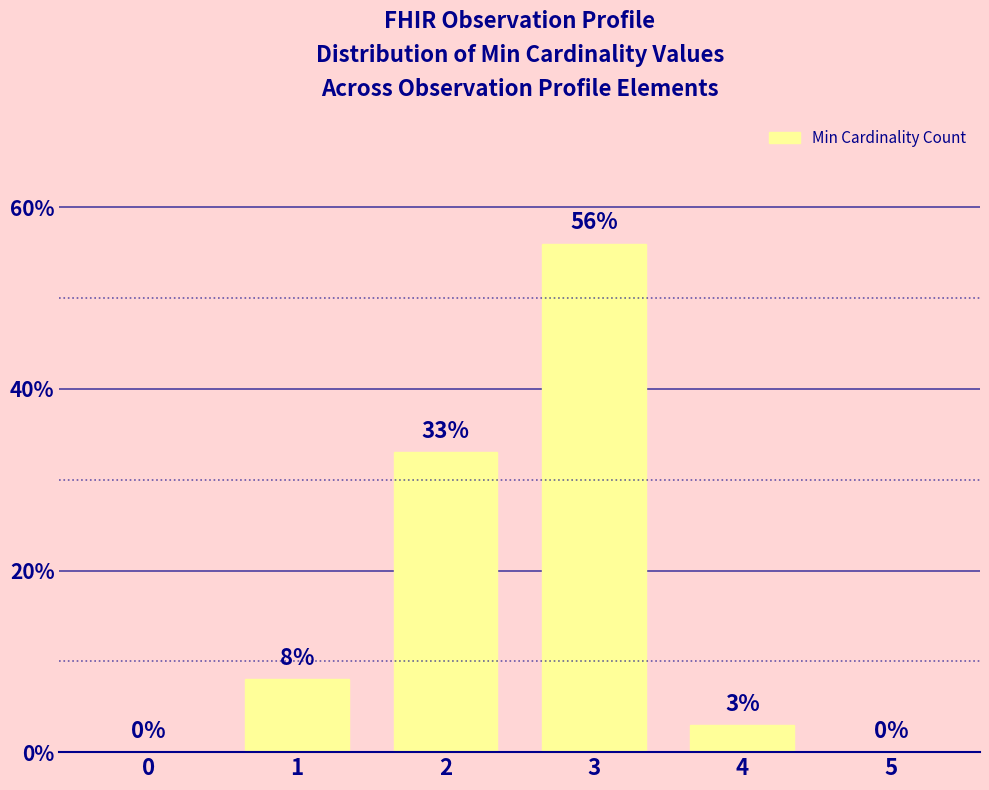

What value does the data have at 4?

3